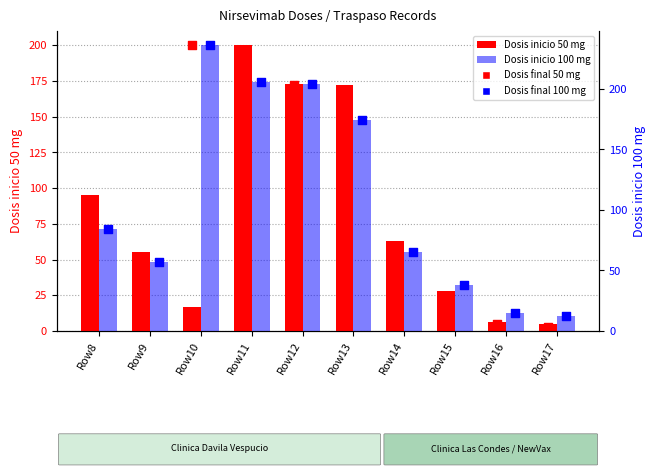

What is the total value across all series at Row8?

318